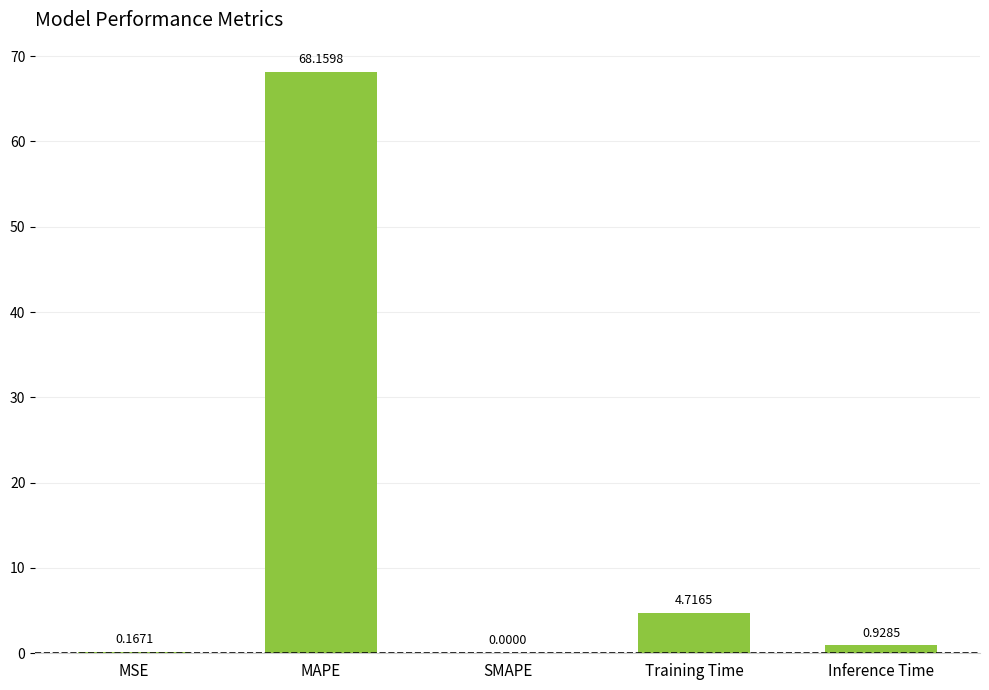

What is the sum of all values?

74.0